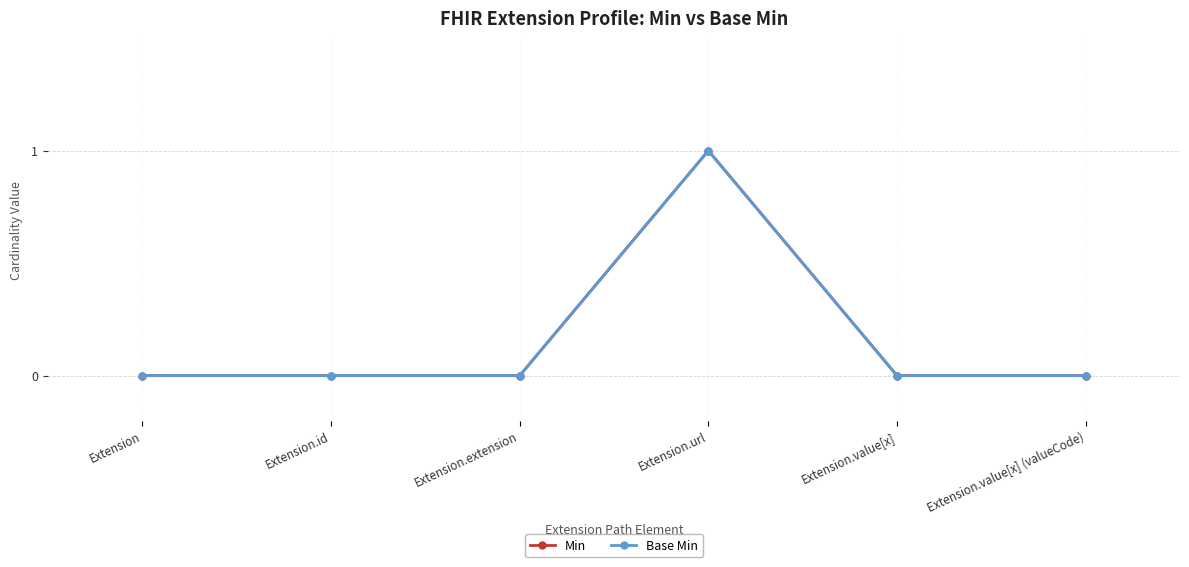

Is this an area chart (filled region under the line)?

No